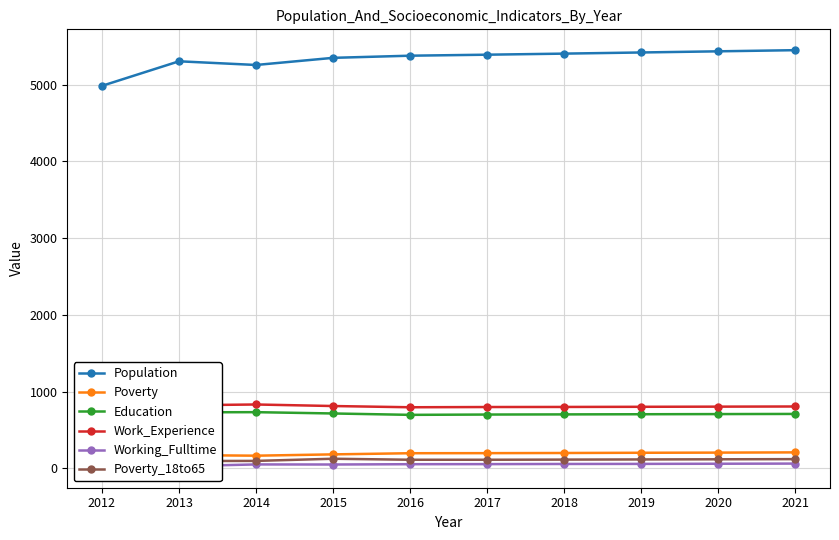

True or false: Poverty and Poverty_18to65 intersect in this chart.

False